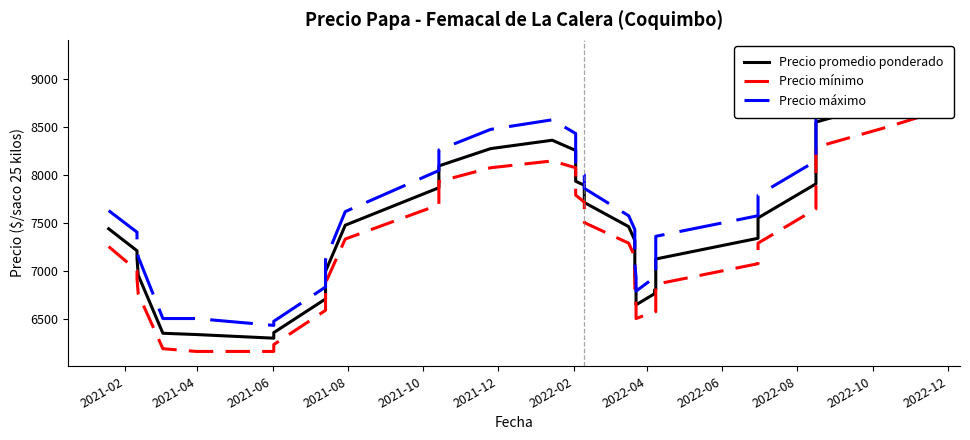

Which series has the largest range (max minus min)?

Precio máximo